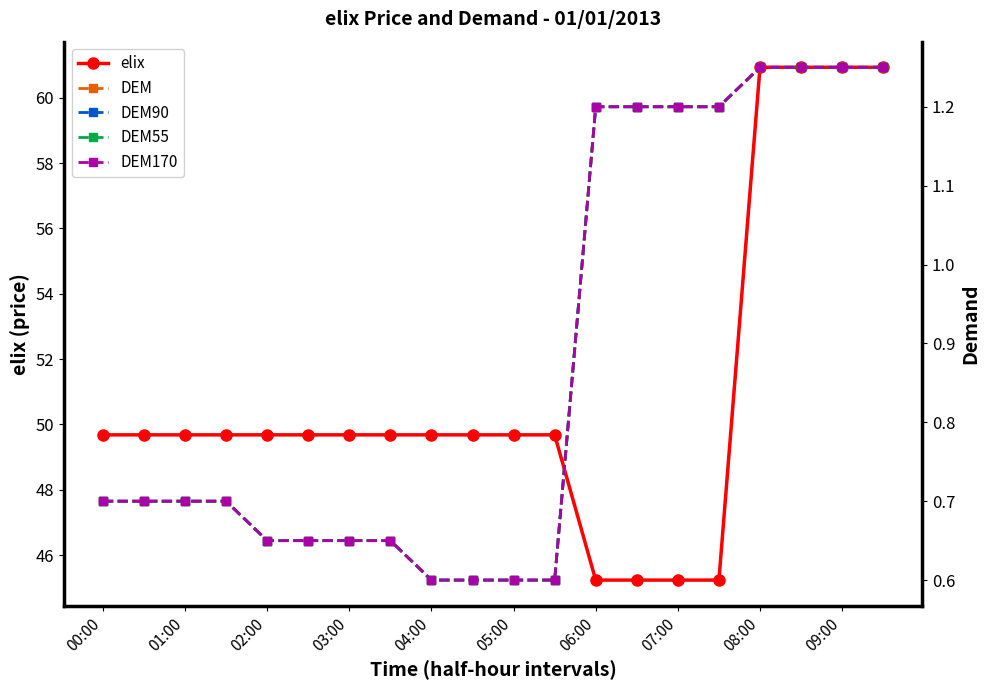

True or false: DEM and DEM55 intersect in this chart.

False